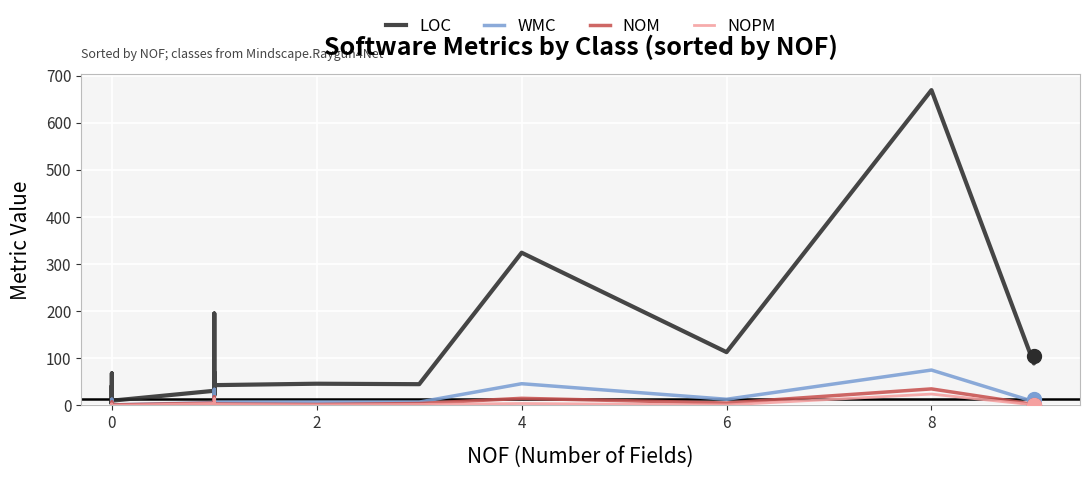

How many distinct data groups are displayed?

4